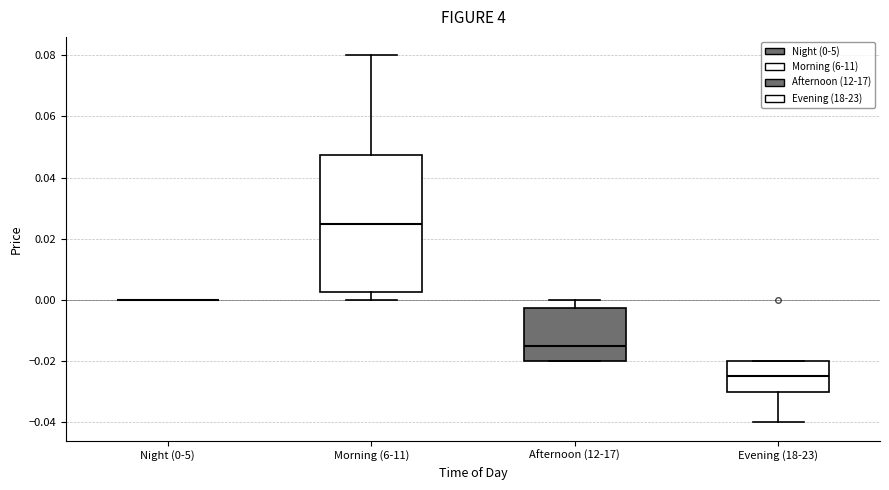

Comparing the boxes themselves (not the whiskers), which one is the tallest?

Morning (6-11)